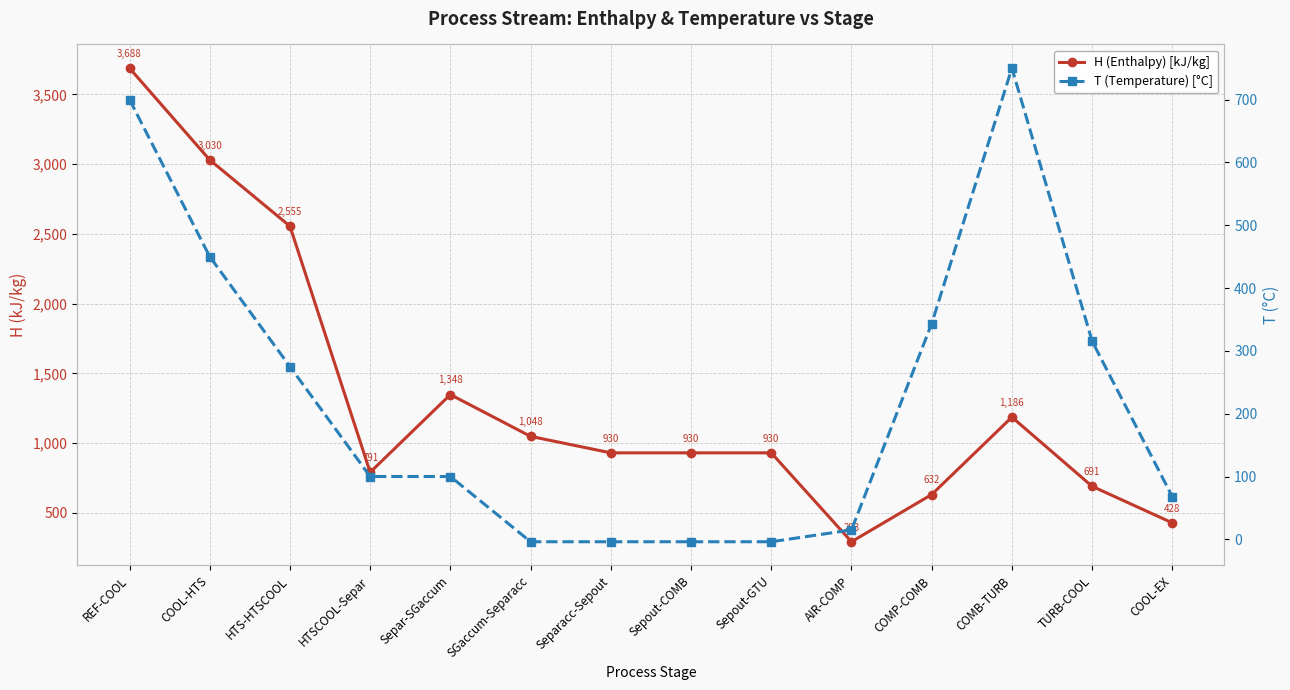

True or false: T (Temperature) [°C] and H (Enthalpy) [kJ/kg] cross at least once.

False